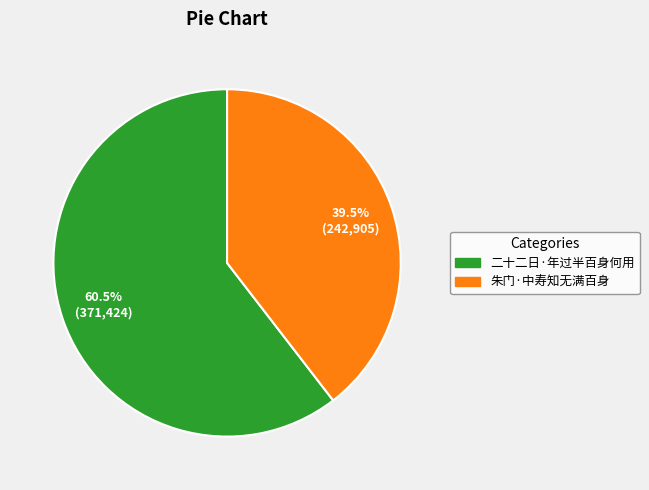

What is the smallest slice in the pie chart?

朱门·中寿知无满百身